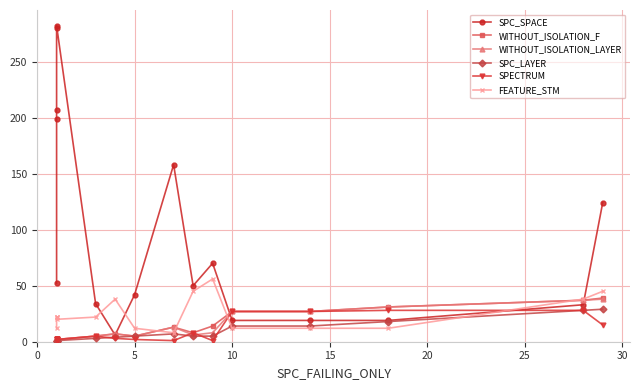

Which series has the widest spread of values?

SPC_SPACE